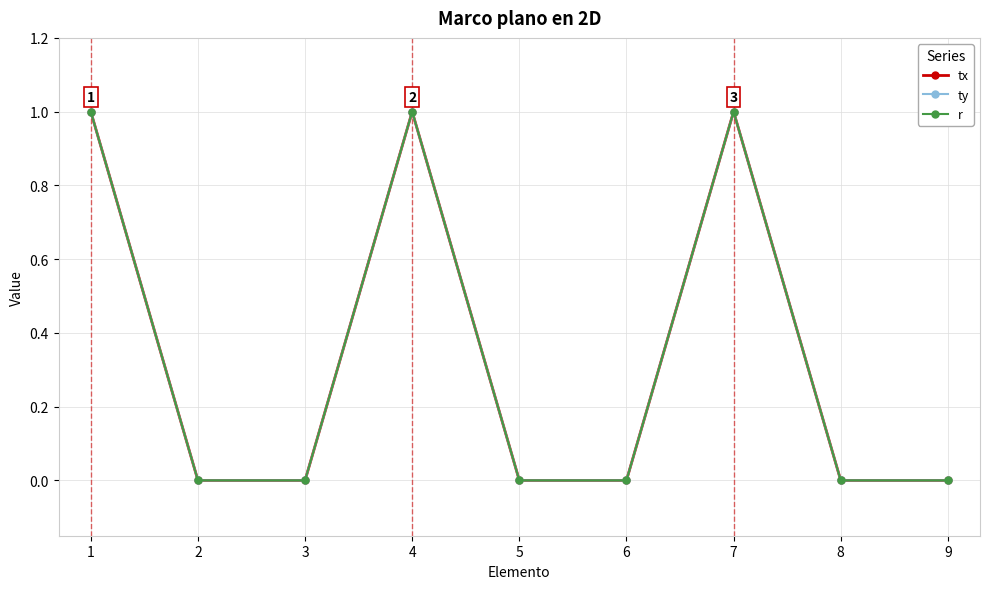

At which category does r reach its first local peak?

4